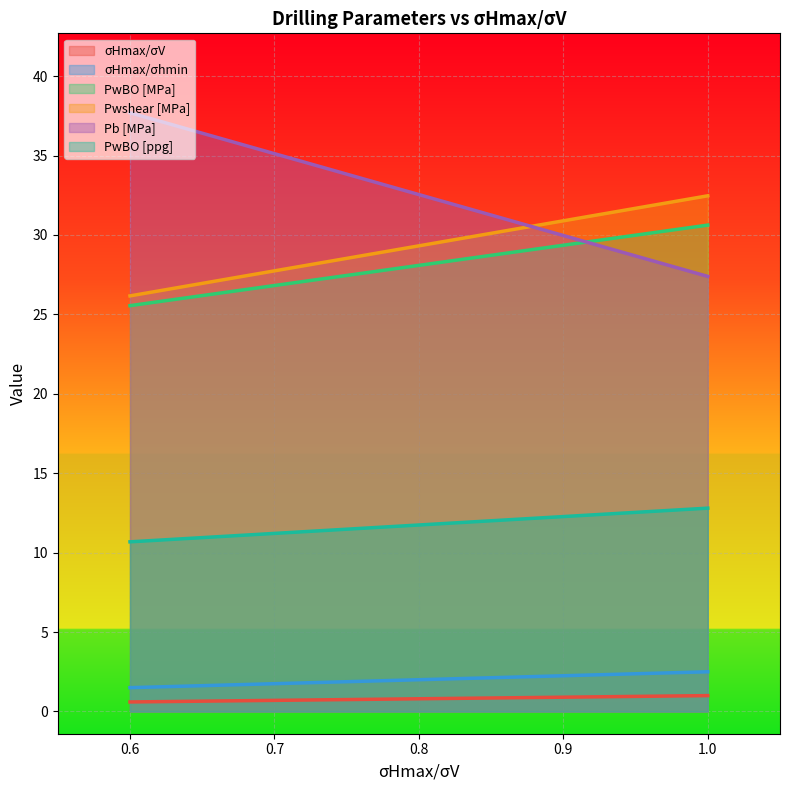

The PwBO [MPa] series shows 54.6 at 1.0. True or false?

False